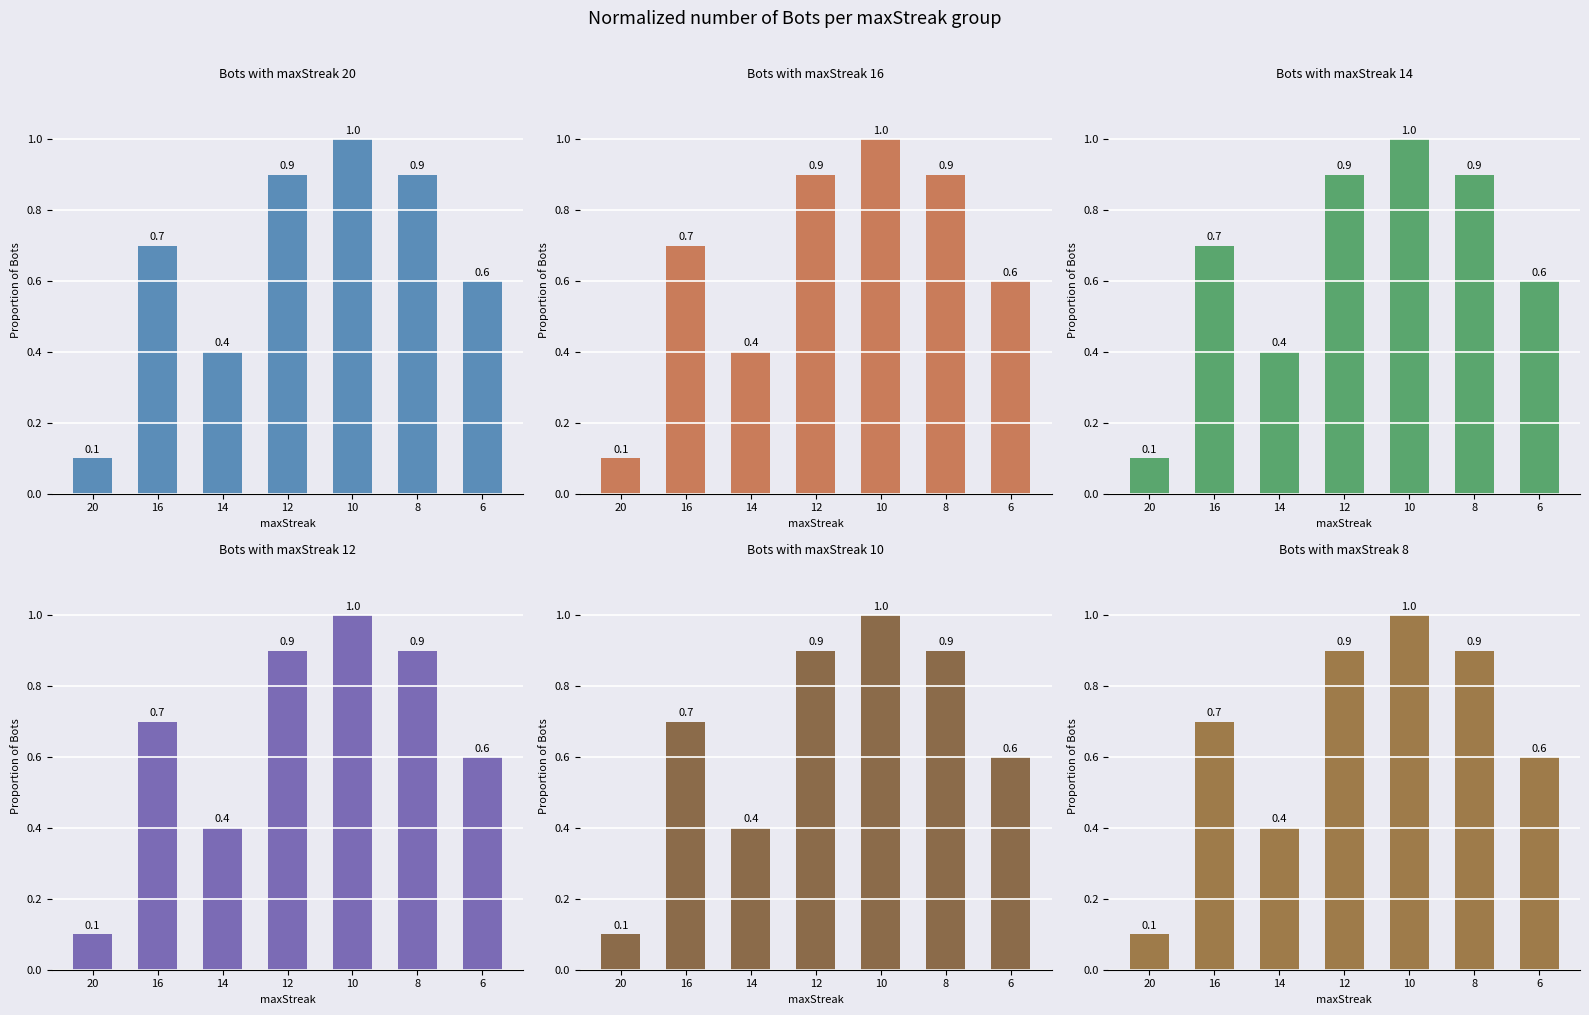

Which category has the lowest value across all series?

20